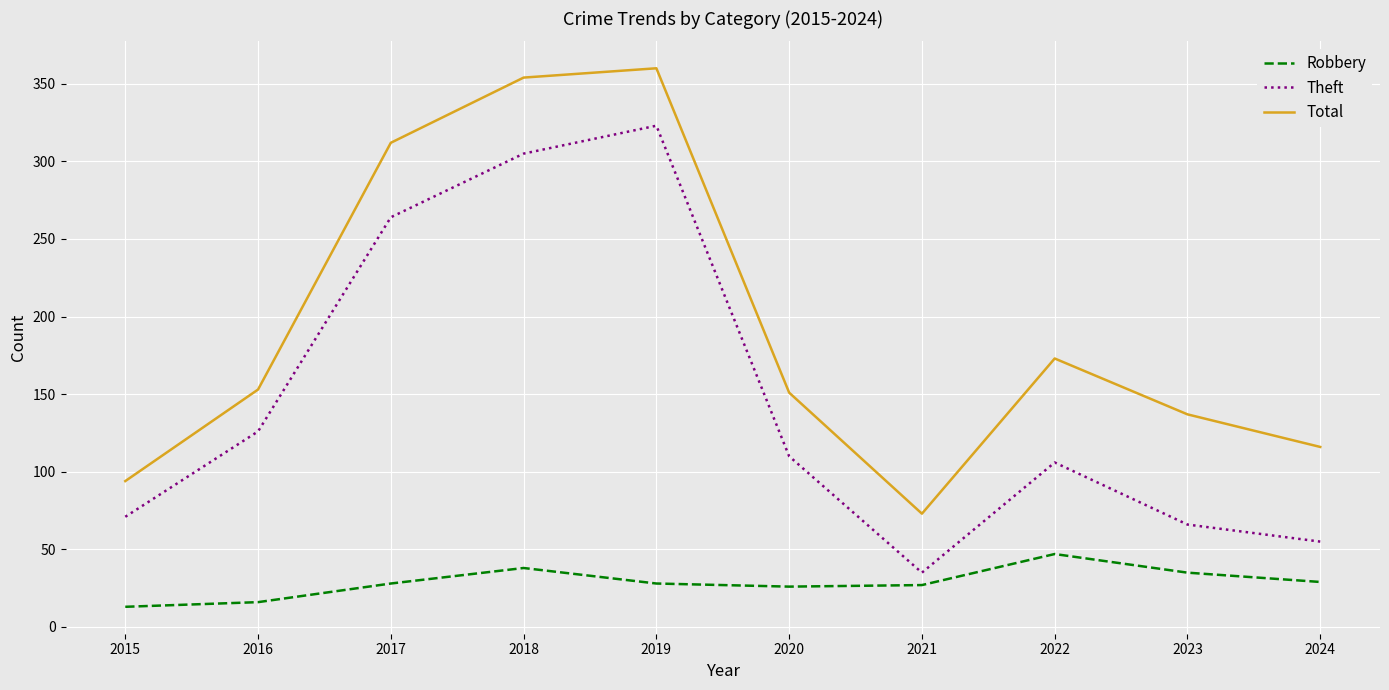

At which label is Total closest to 216?

2022